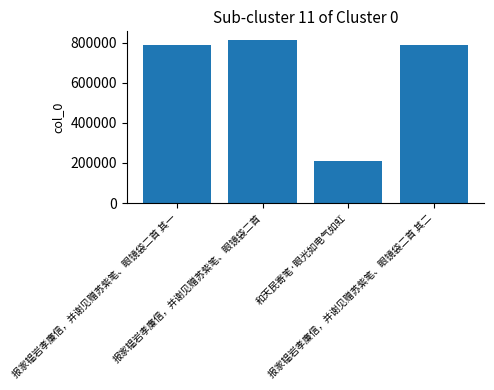

What is the minimum value shown in the chart?

209645